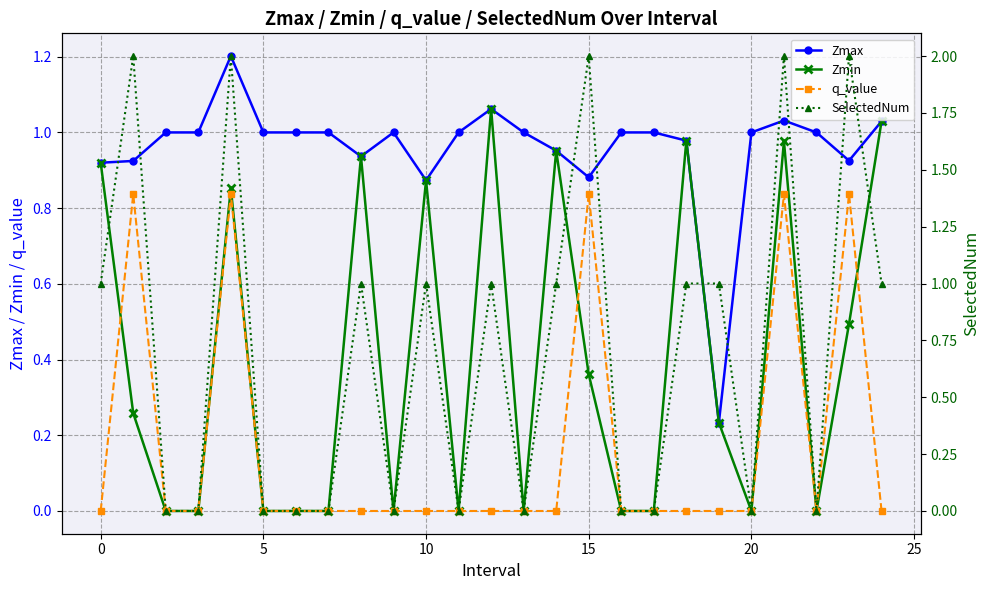

Rank the series by their maximum value, from lowest to highest.

q_value, Zmin, Zmax, SelectedNum